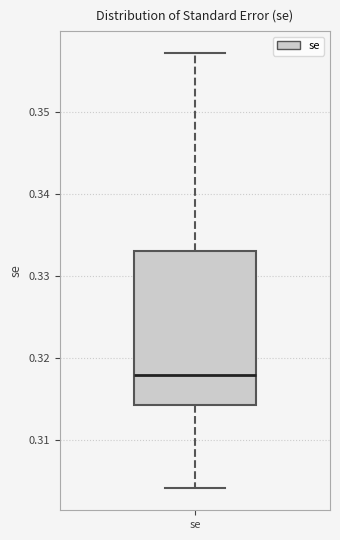

Transcribe this box plot: give where the median line is, the range the box spans, and where the two whiskers end, as read against the y-axis. The values are not printed on the chart, so give them approximately, as read against the axis.

median 0.318, box 0.314 to 0.333, whiskers 0.304 to 0.357